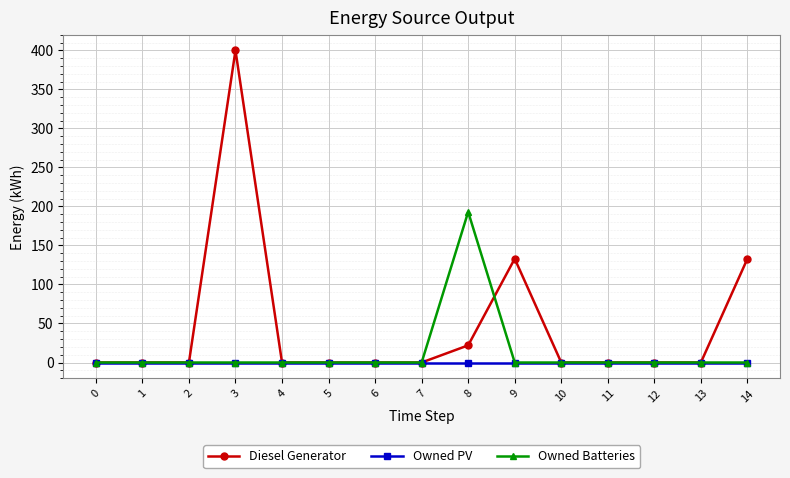

The value of Owned Batteries at 7 is 0. True or false?

True